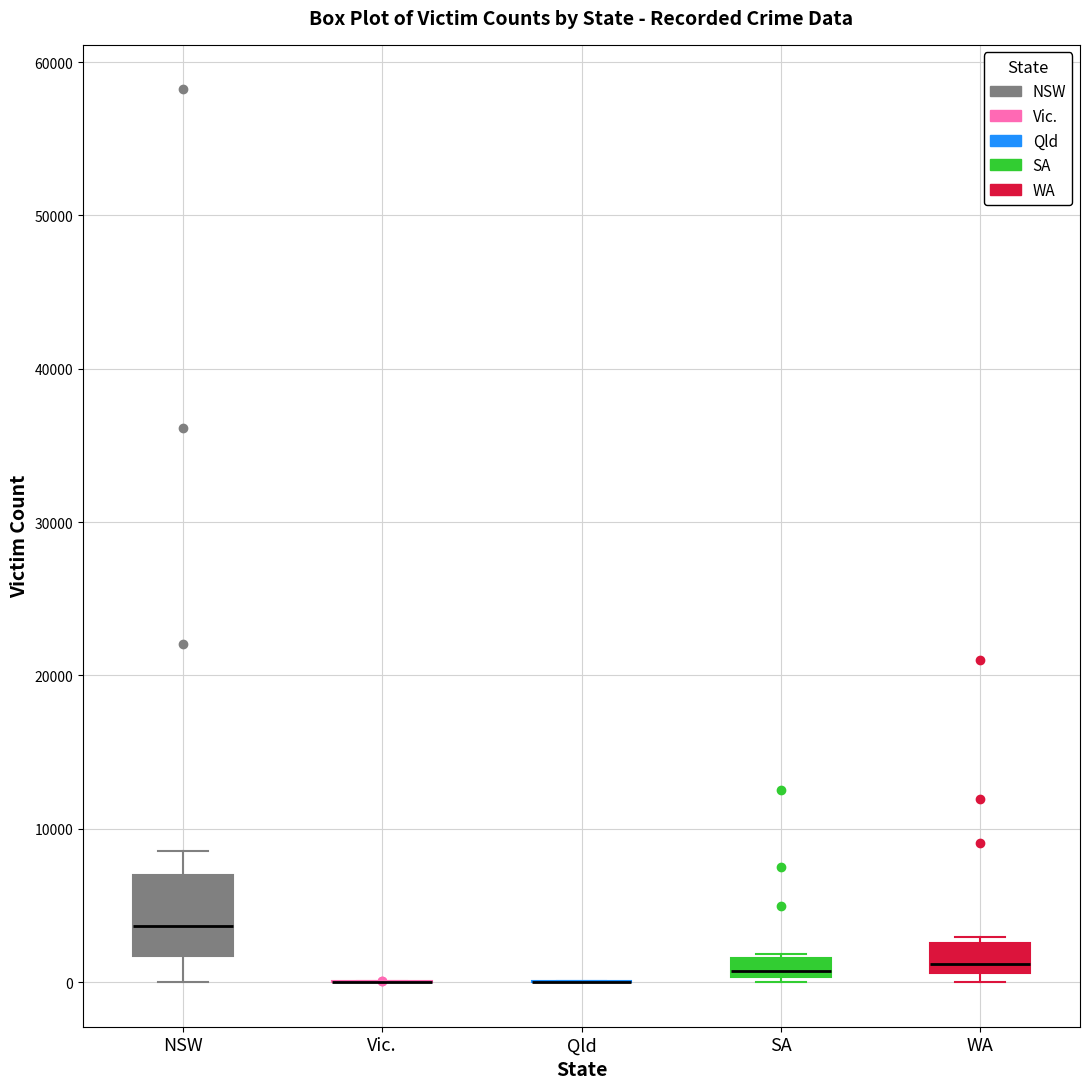

Which box is the tallest, from its lower edge to its upper edge?

NSW